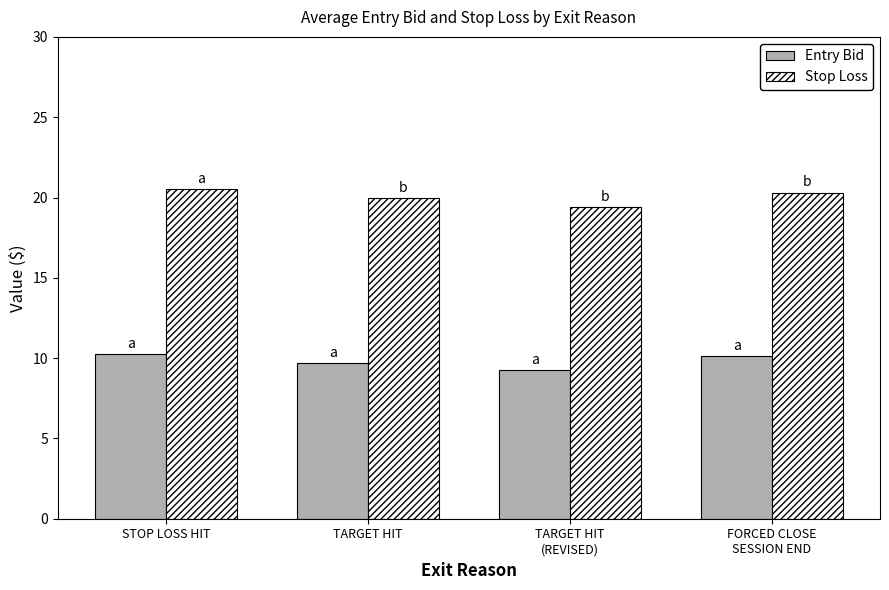

What is the sum of all Entry Bid values?

39.3